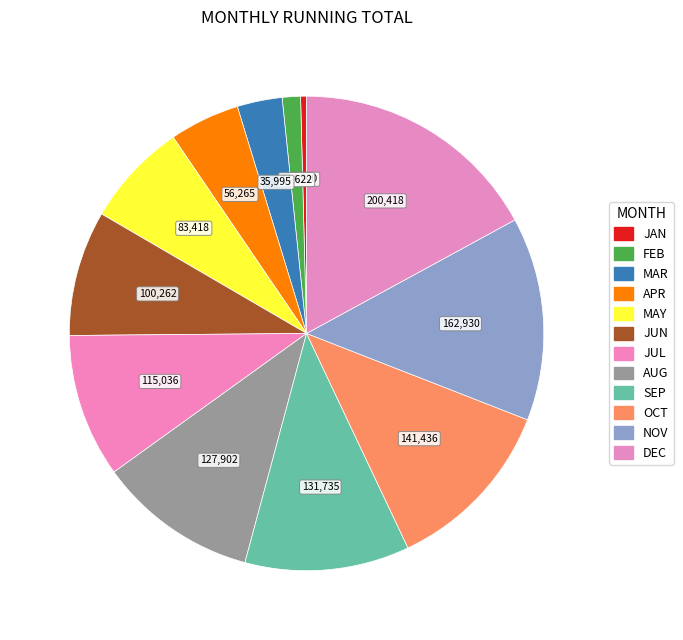

Count the number of slices in the pie.

12